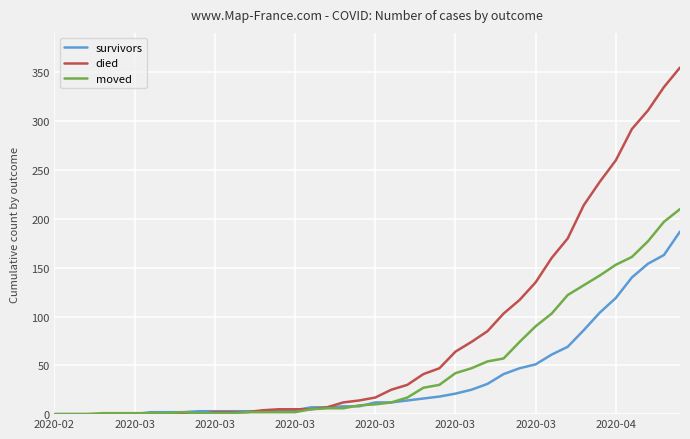

Which series has the largest total across all categories?

died